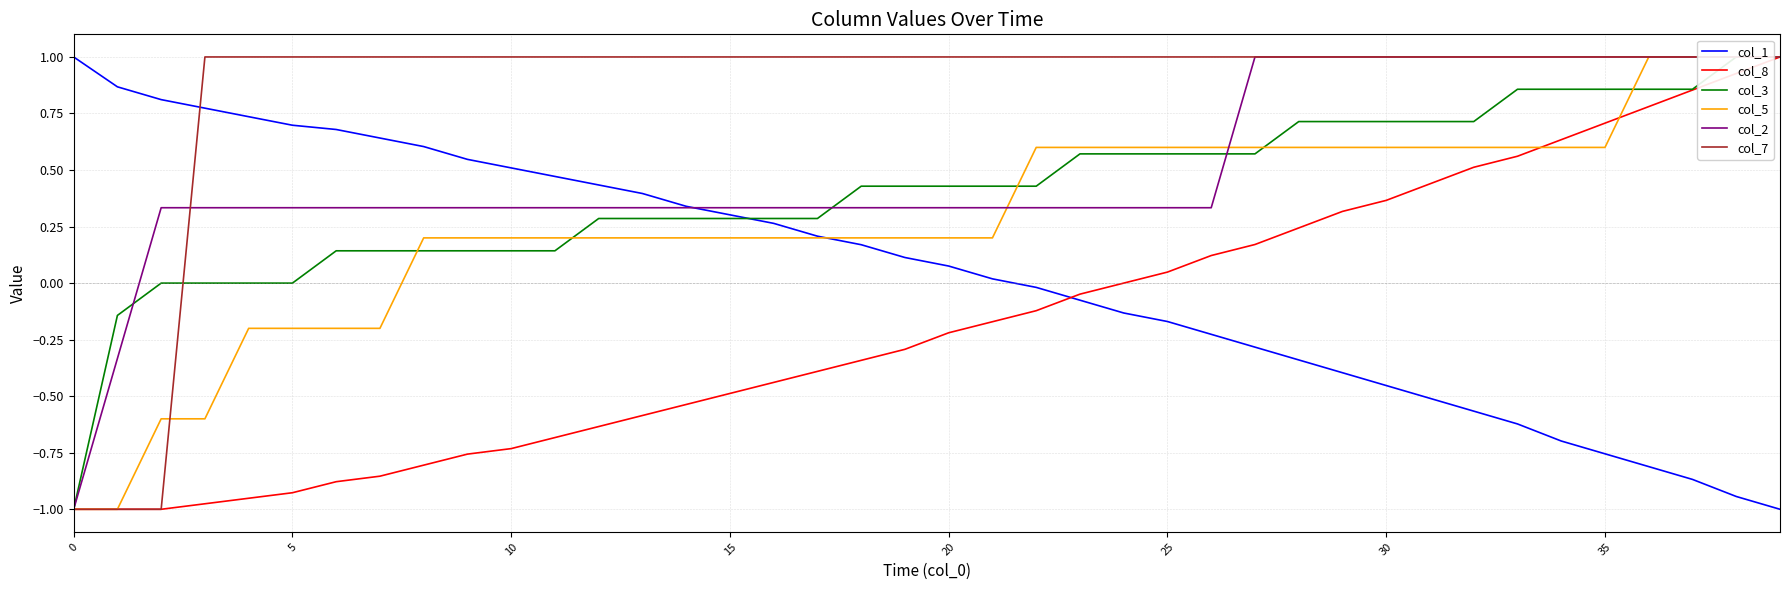

Rank the series by their maximum value, from highest to lowest.

col_1, col_8, col_3, col_5, col_2, col_7